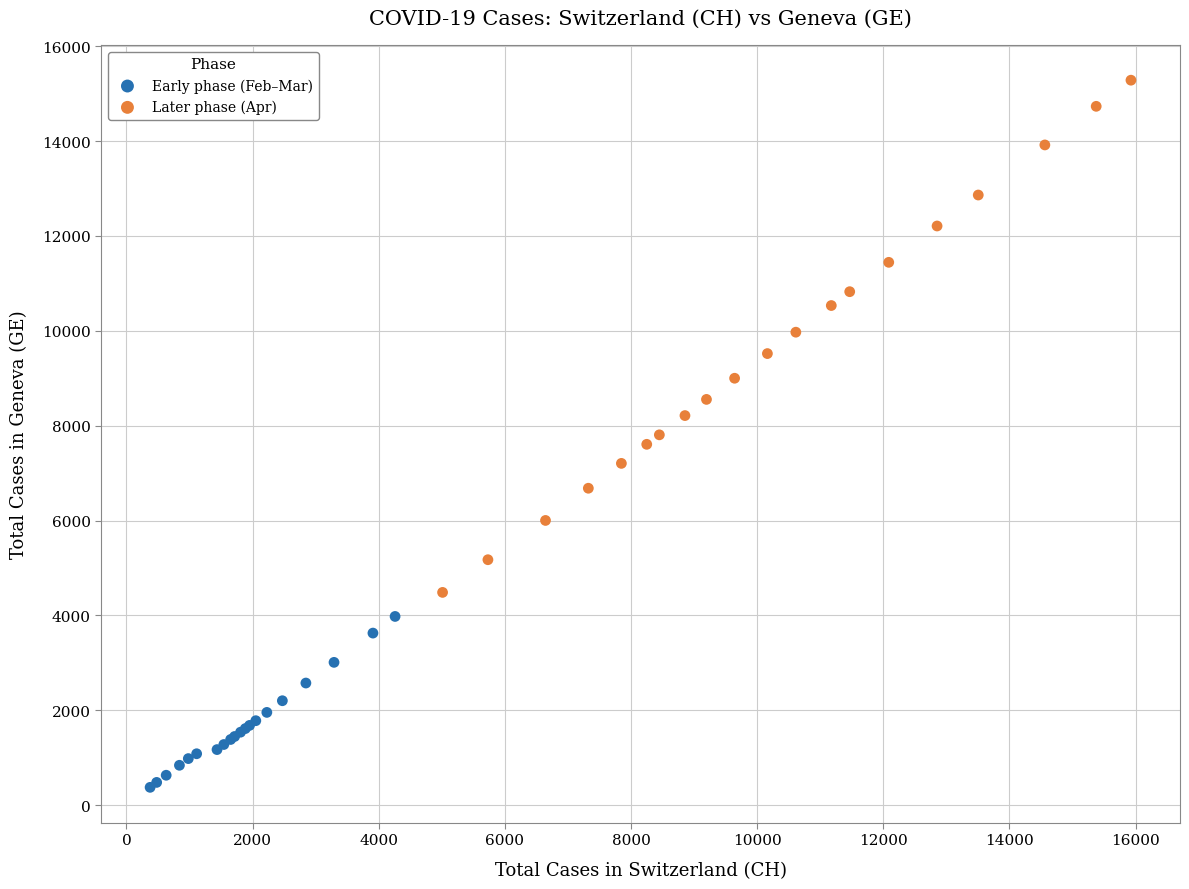

Which series contains the highest Y value?

Later phase (Apr)